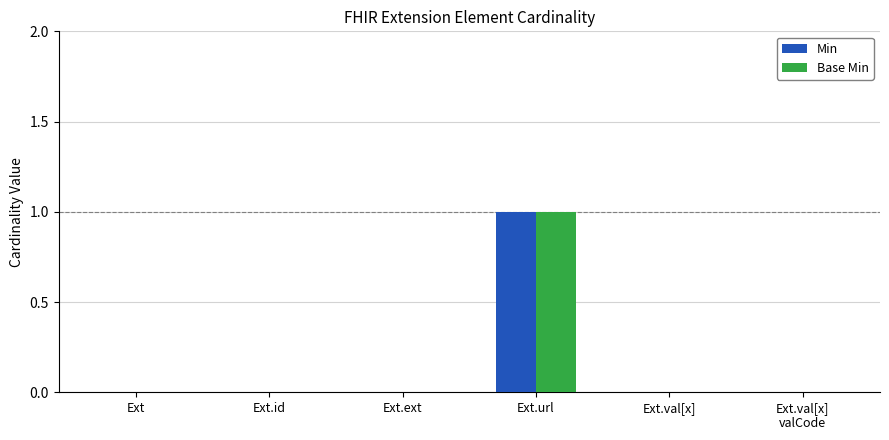

At which category is the sum across all series the highest?

Ext.url